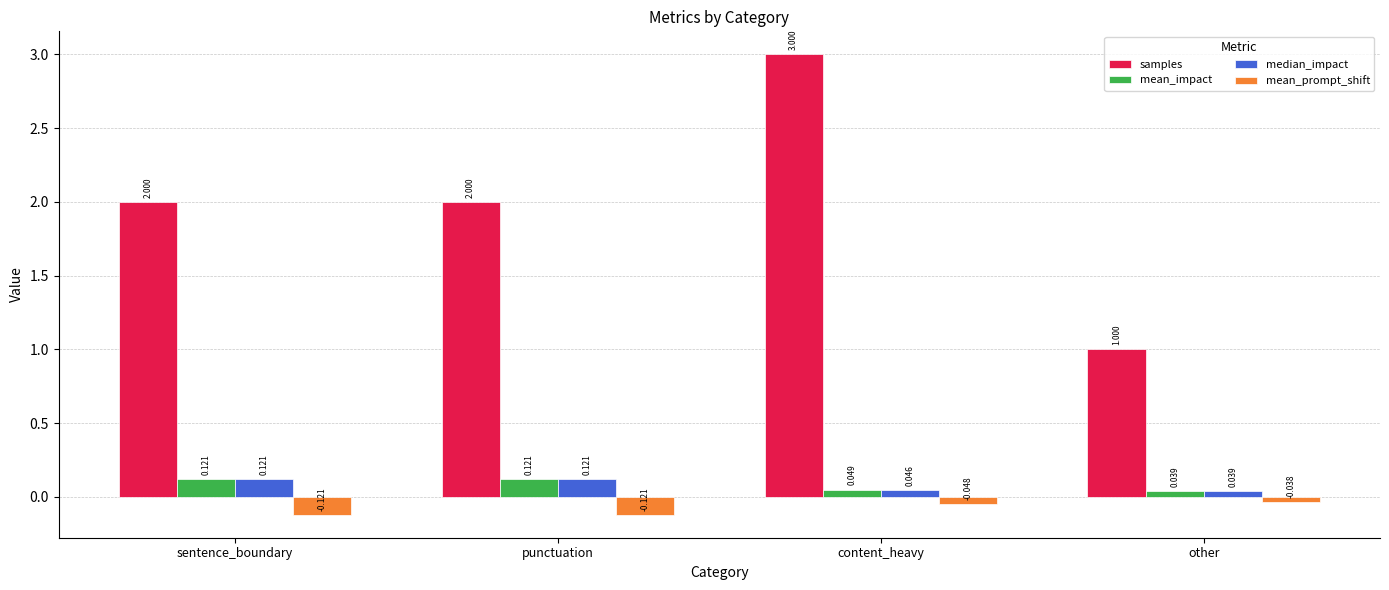

What is the label of the 3rd bar from the right?

punctuation